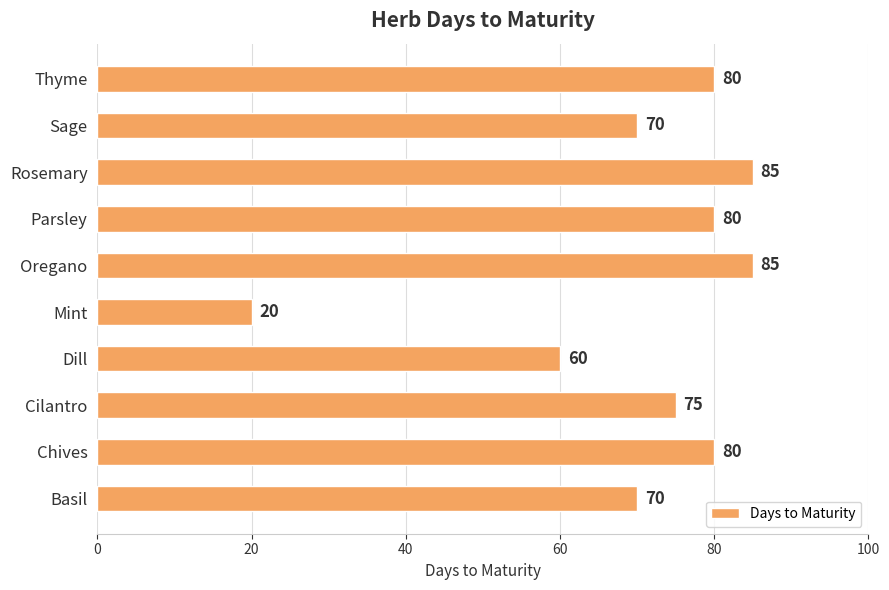

At which label is the value closest to 52?

Dill